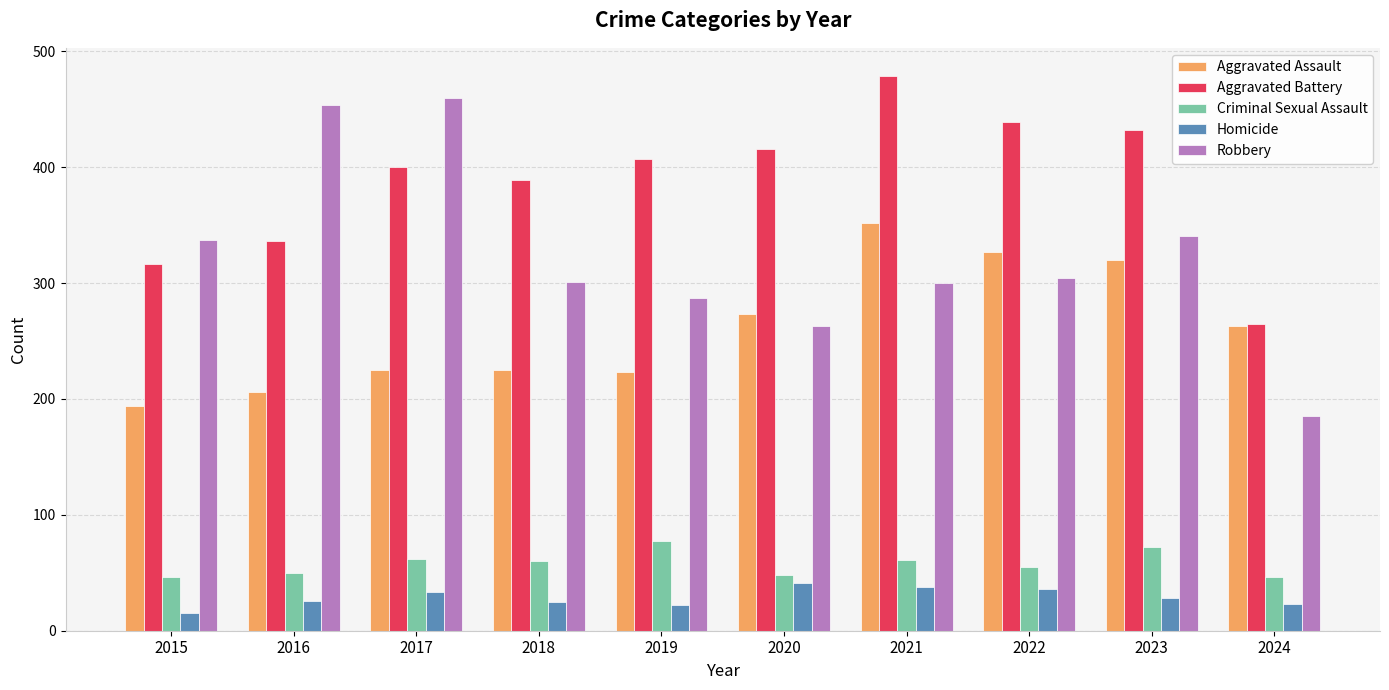

Is the value of Homicide at 2017 greater than the value of Robbery at 2018?

No